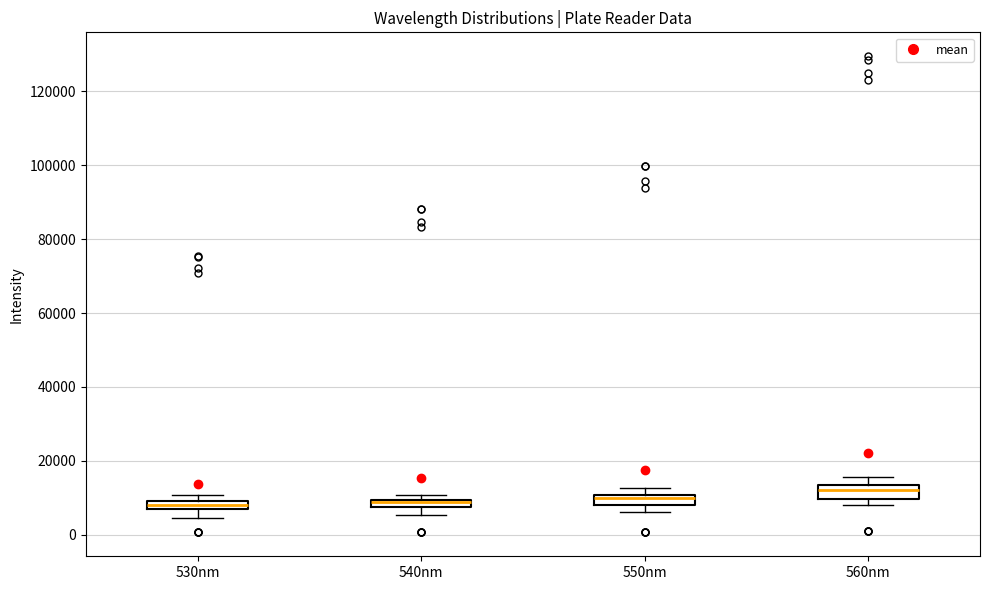

Where is the lower edge of the box for 560nm on the y-axis? The values are not printed on the chart, so give them approximately, as read against the axis.

10000